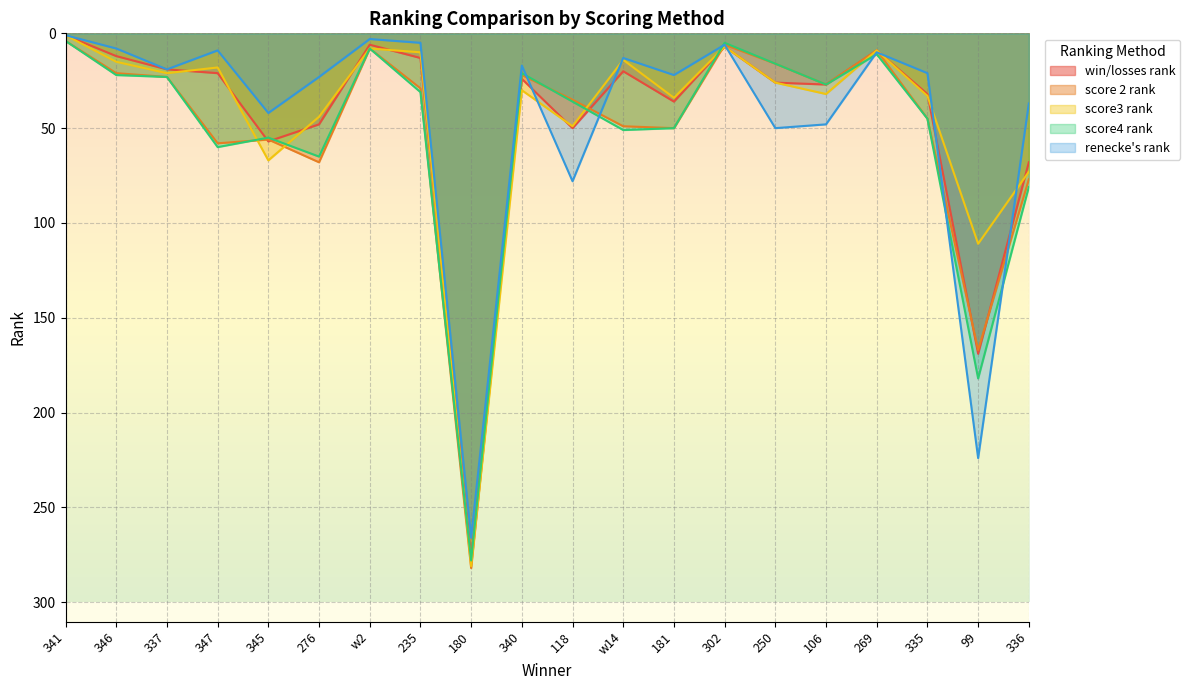

Is it true that score3 rank equals 111 at 99?

True